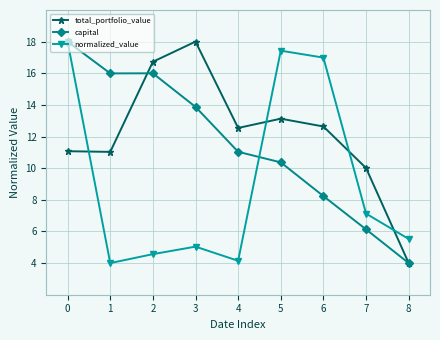

What is the total value across all series at 8?

13.5